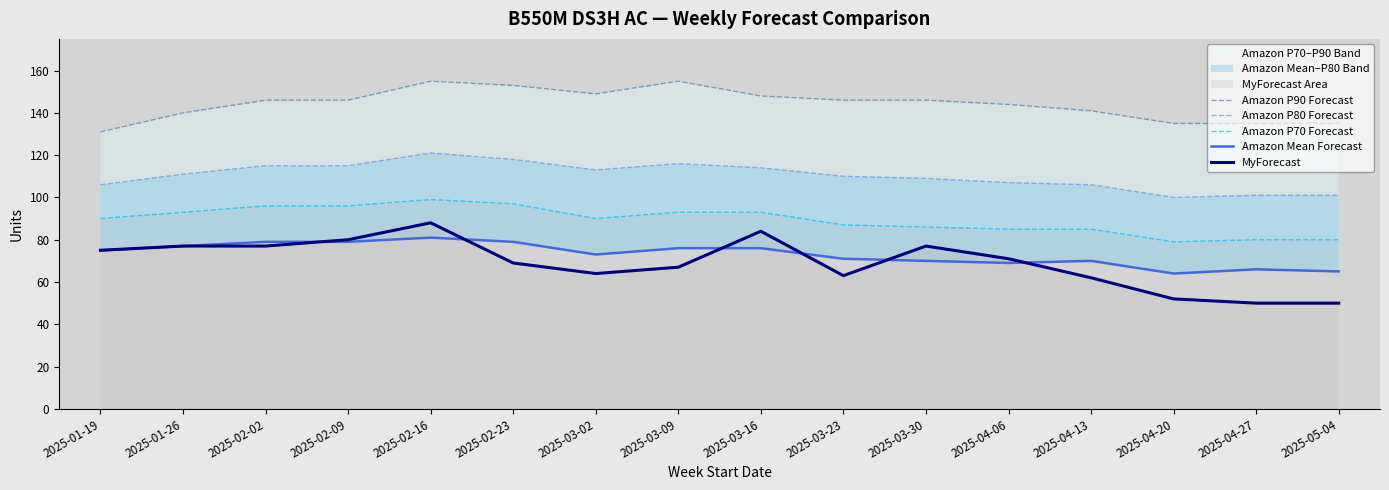

Where does the Amazon P80 Forecast series first go above 111?

2025-02-02